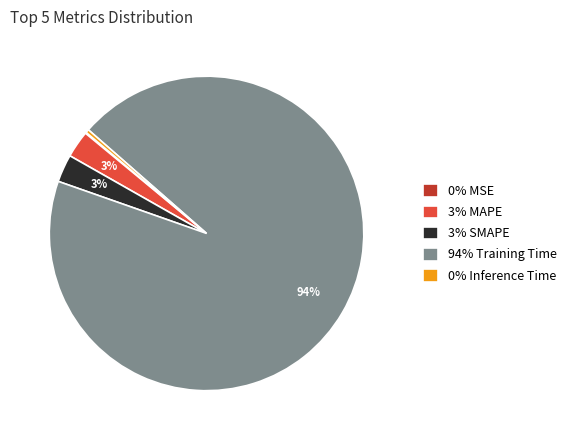

What is the largest slice in the pie chart?

94% Training Time